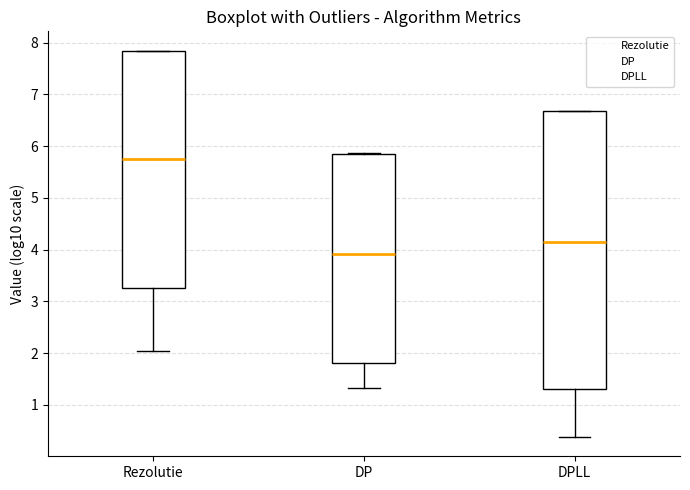

Which box has the highest median line?

Rezolutie